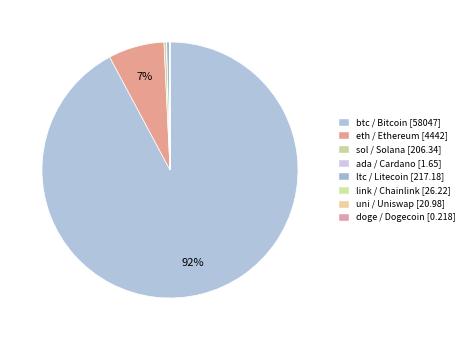

To the nearest percent, what is the combined percentage of eth and btc?

99%